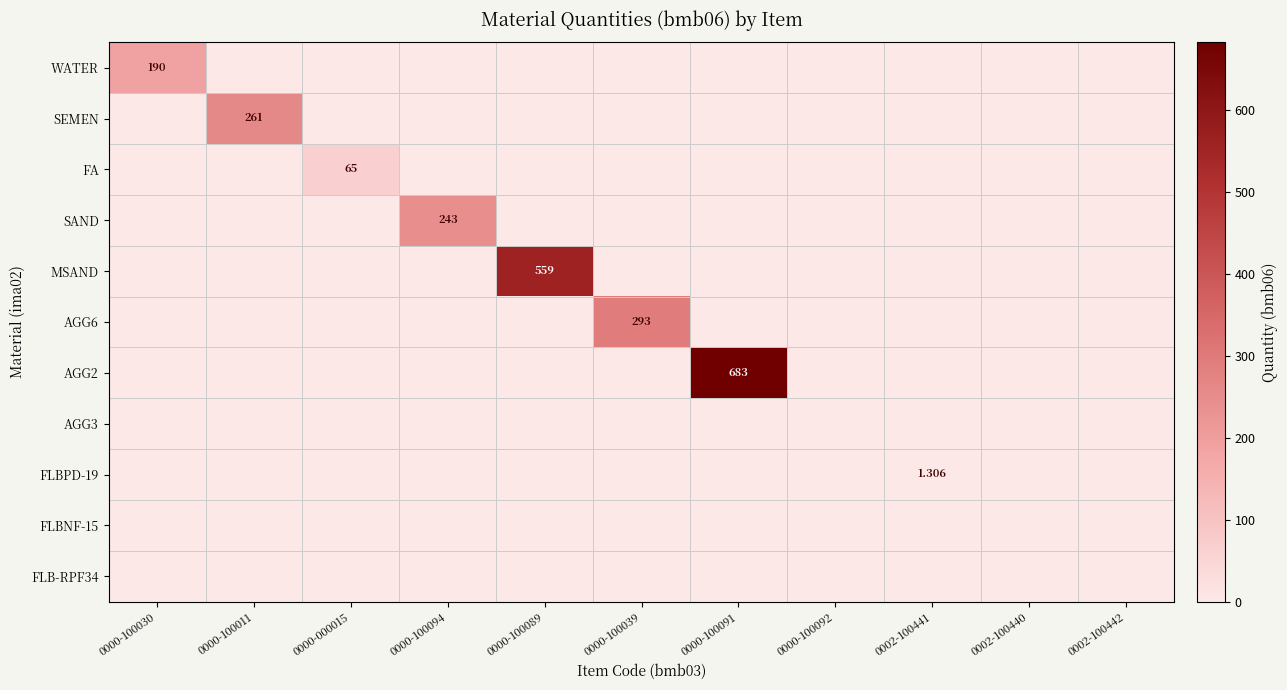

At 0000-100039, list the series in order from smallest to largest.

WATER, SEMEN, FA, SAND, MSAND, AGG2, AGG3, FLBPD-19, FLBNF-15, FLB-RPF34, AGG6